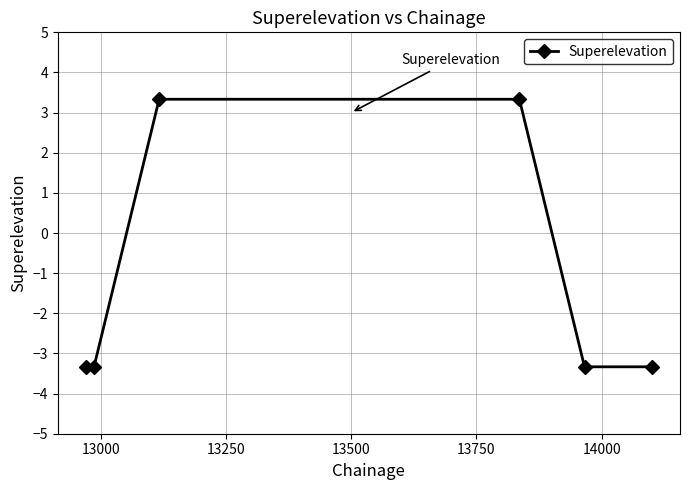

What is the smallest value displayed?

-3.3